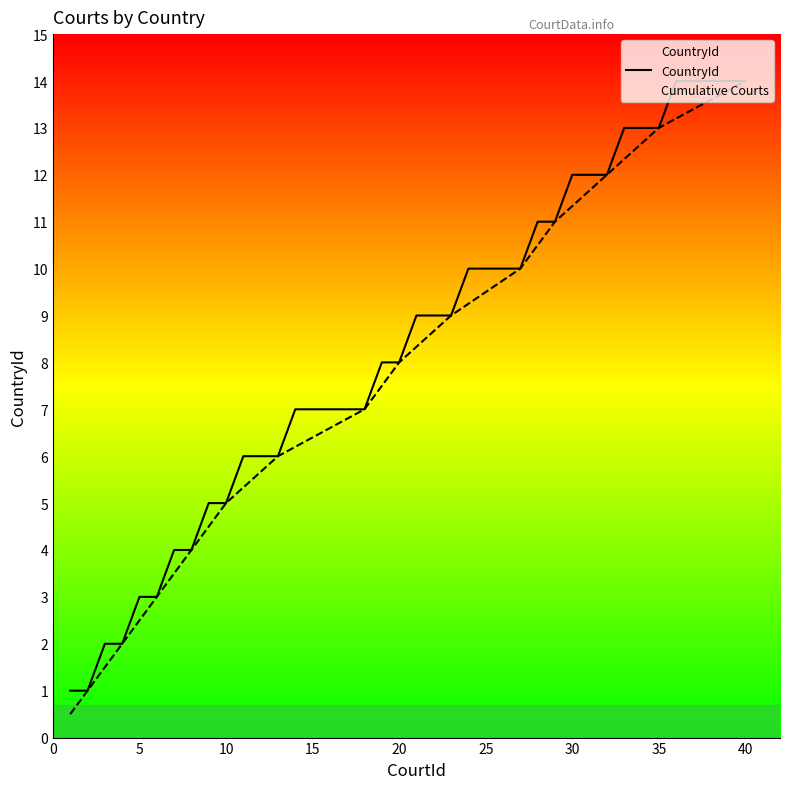

The Cumulative Courts series shows 8.0 at 20. True or false?

True